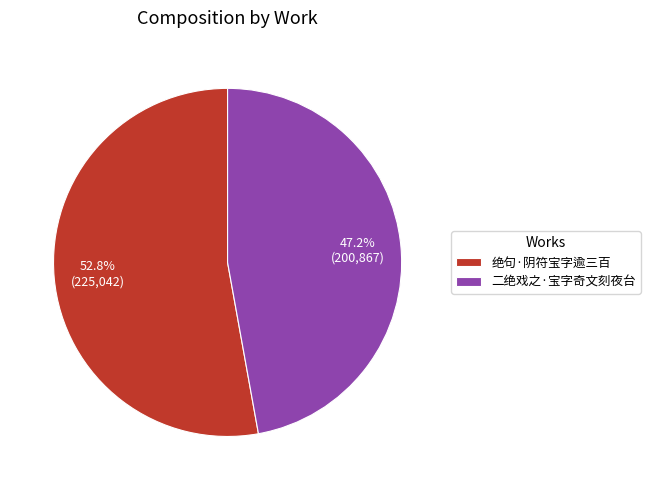

Is there any slice that represents more than half of the pie?

Yes